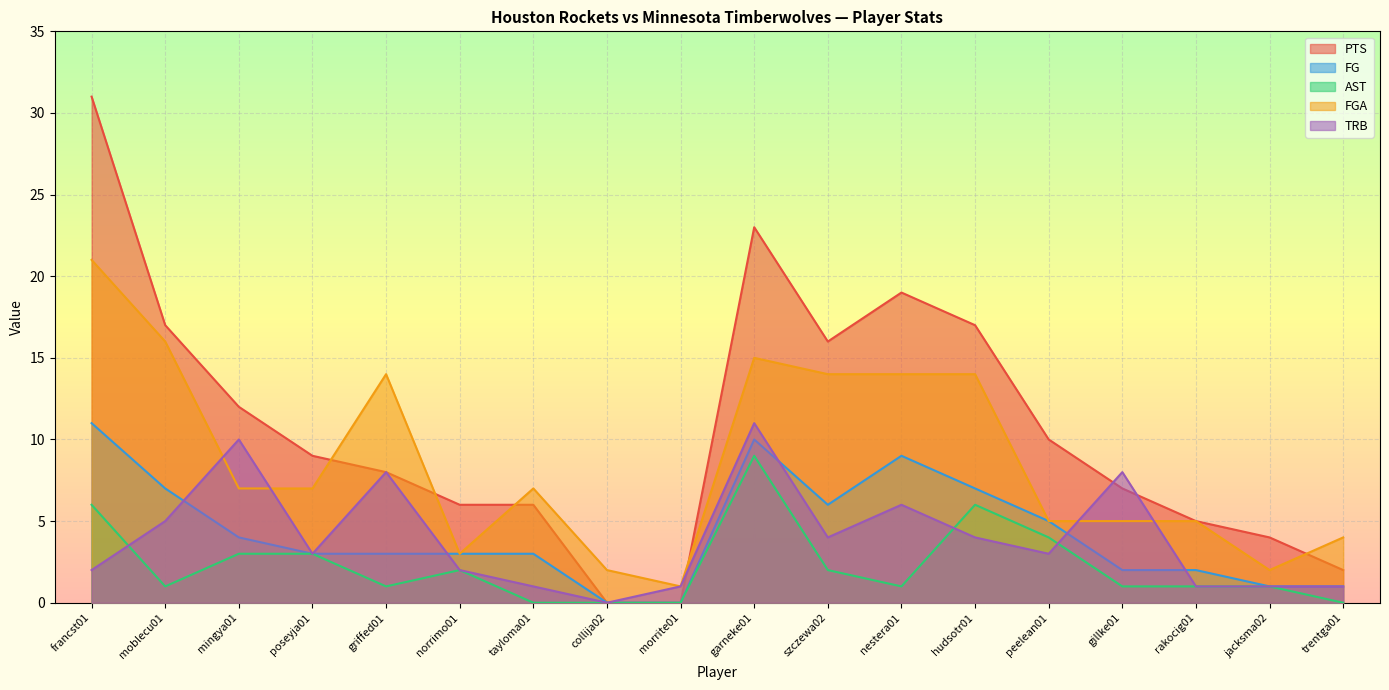

What is the label of the 18th point from the right?

francst01